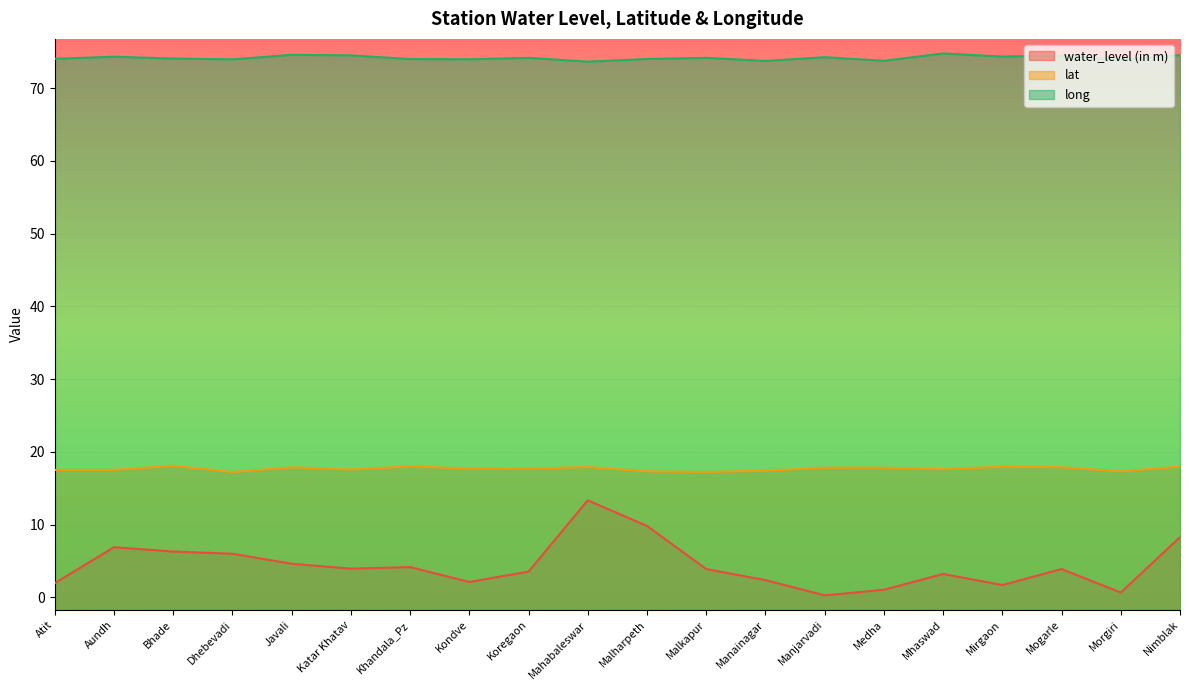

What is the lowest value of the water_level (in m) series?

0.3